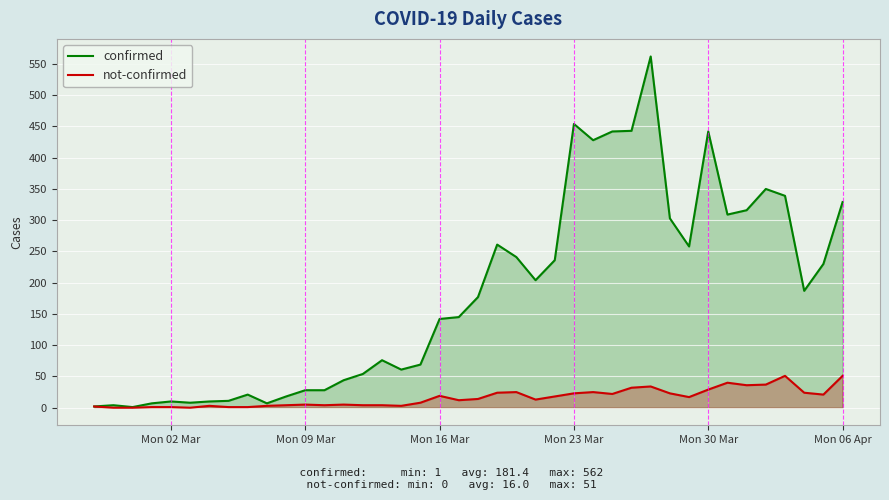

Is it true that confirmed equals 640 at Mon 30 Mar?

False